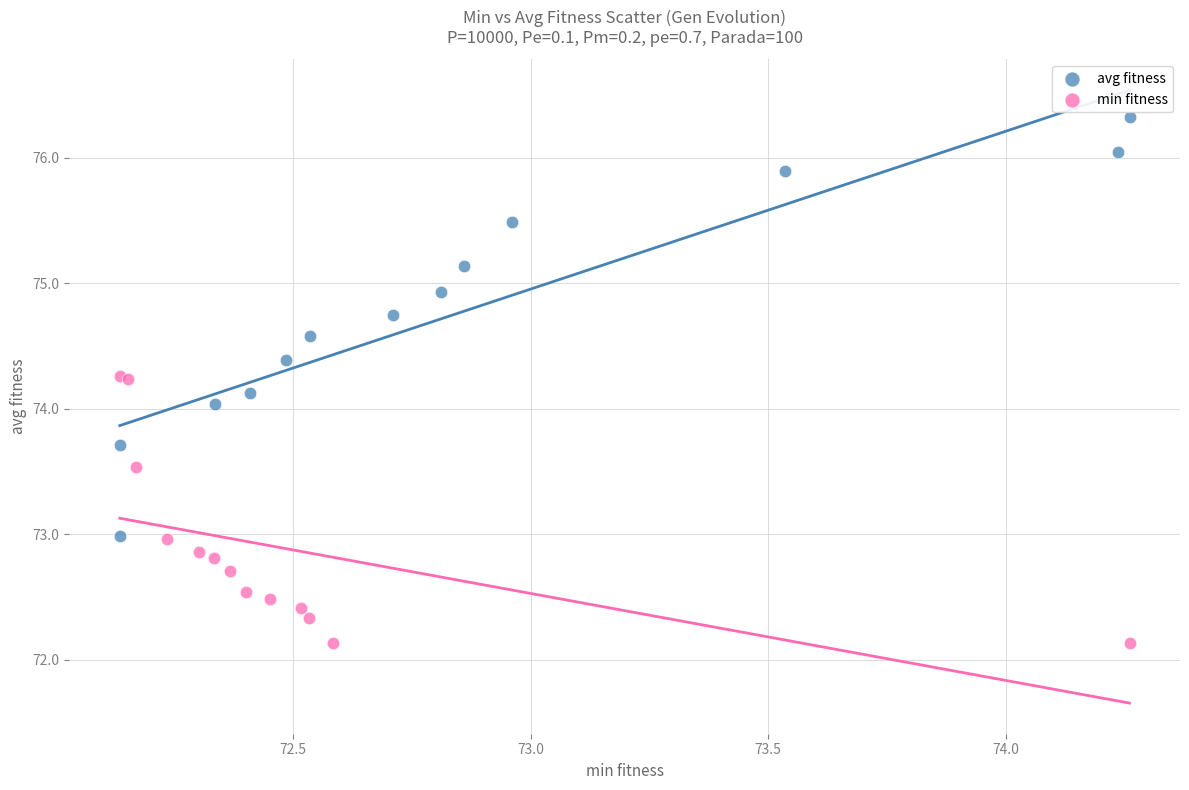

Which series reaches the minimum Y coordinate?

min fitness